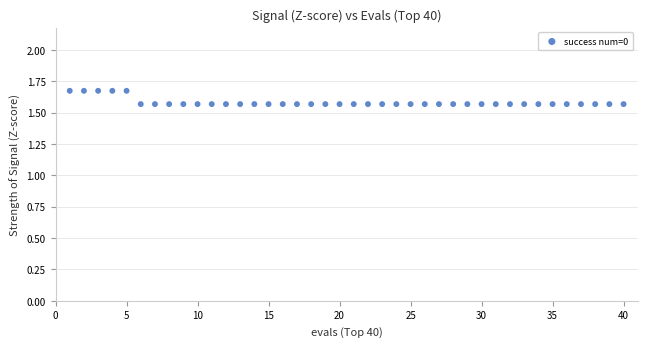

What is the range of X values (max minus min)?

39.0